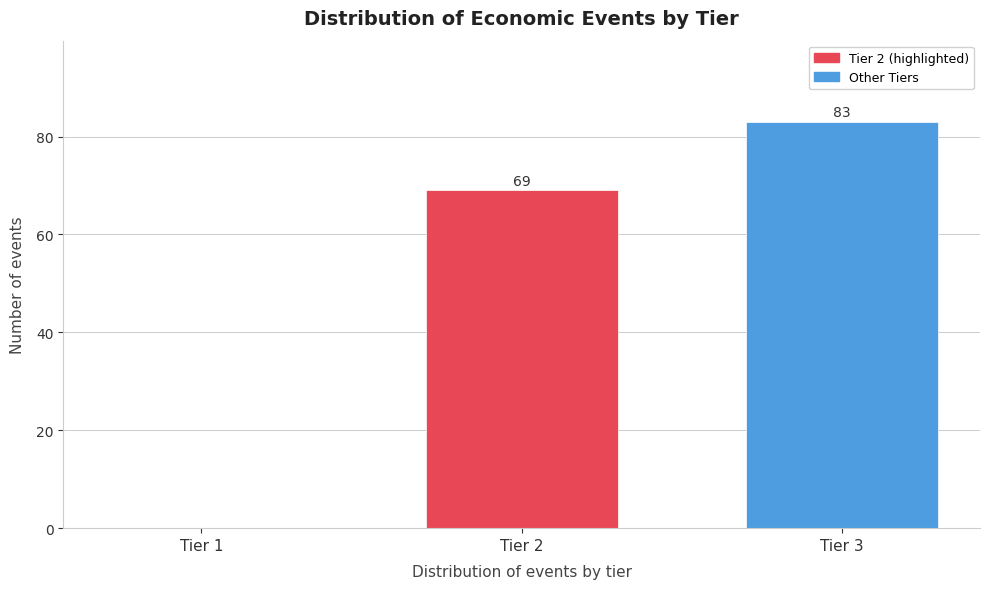

Reading left to right, what are all the values shown in this chart?

Tier 1=0	Tier 2=69	Tier 3=83